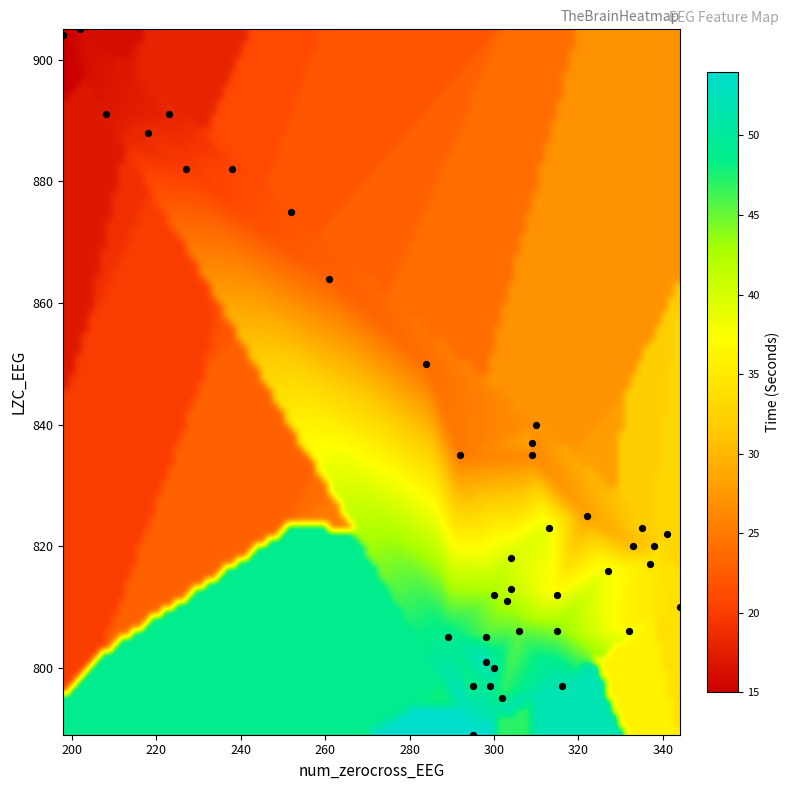

What Y value in the scatter plot is closest to 847?

850